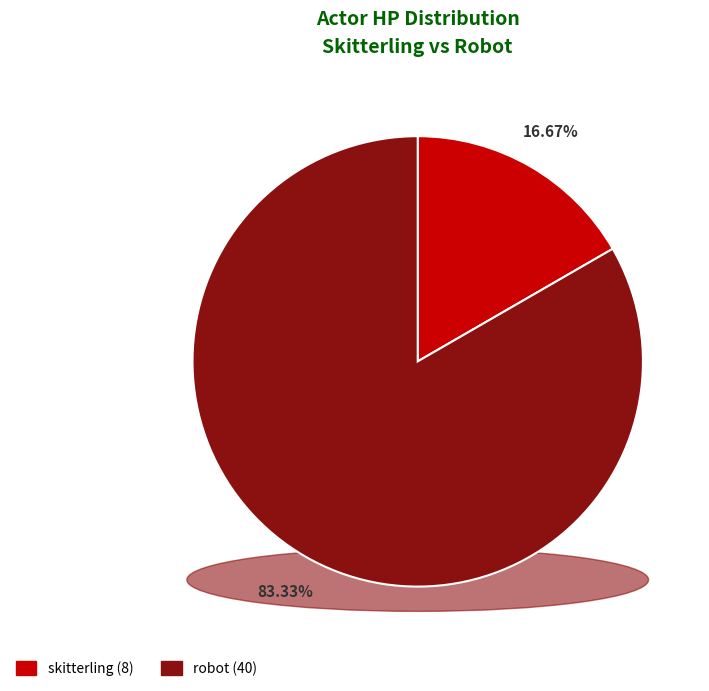

Is it true that skitterling is 17% of the pie?

True